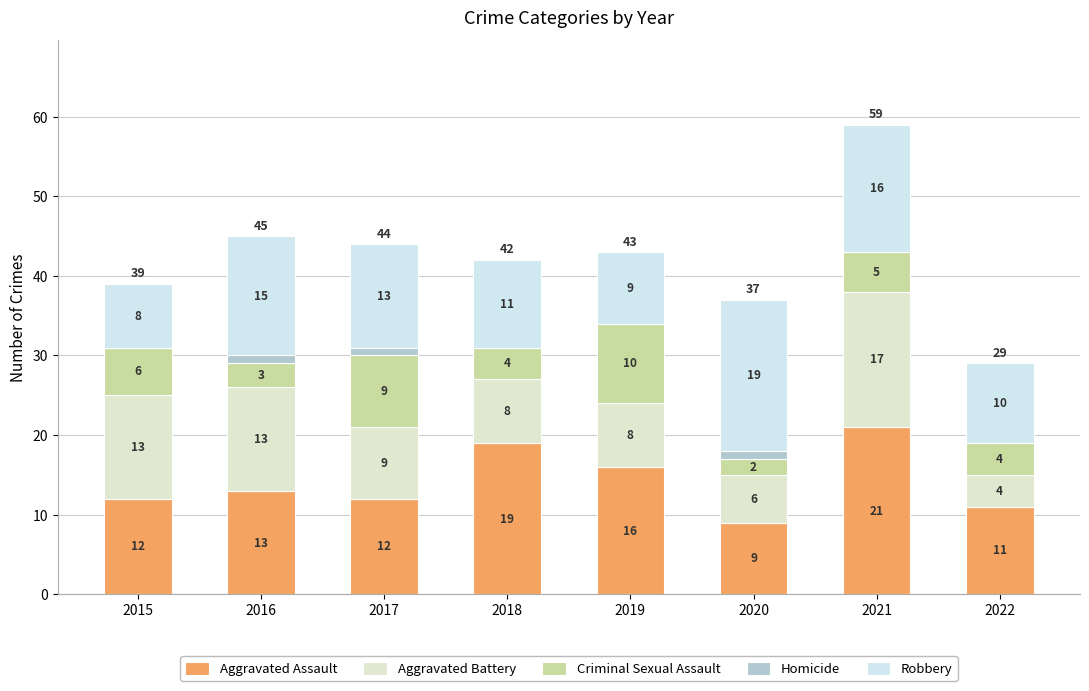

How many categories are shown in the chart?

8